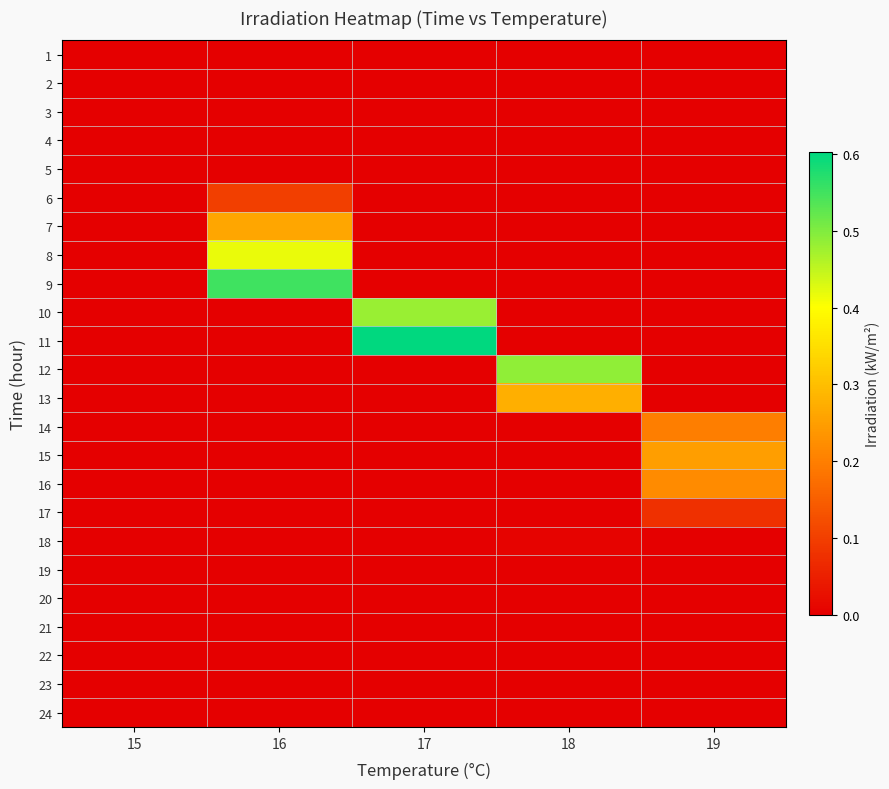

Rank the series by their maximum value, from lowest to highest.

1, 2, 3, 4, 5, 19, 20, 21, 22, 23, 24, 18, 17, 6, 14, 16, 15, 7, 13, 8, 10, 12, 9, 11